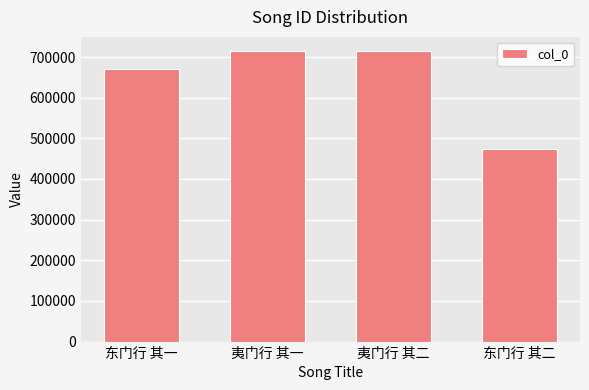

Is it true that the value at 东门行 其二 is 474714?

True